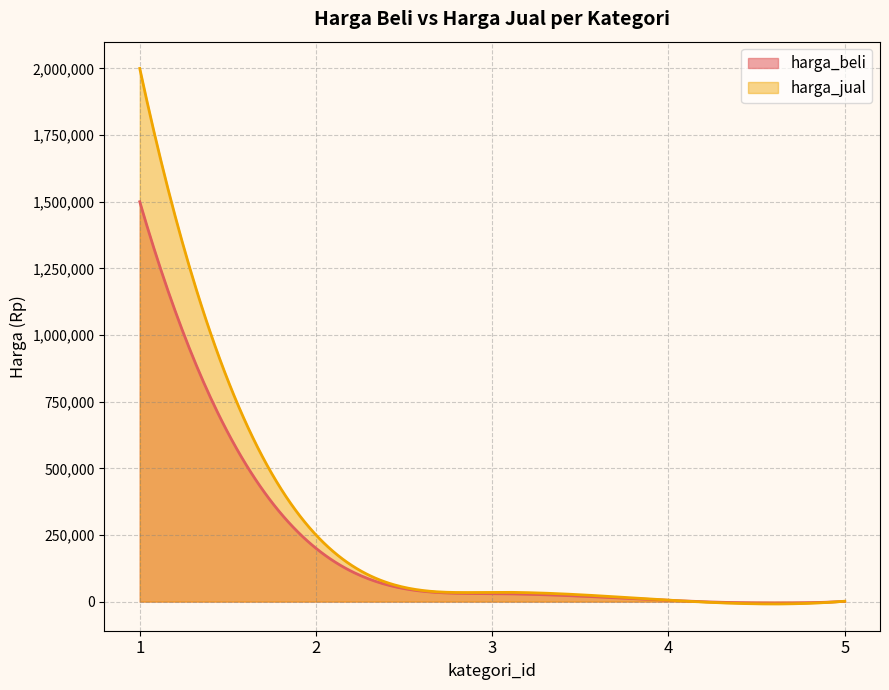

True or false: harga_jual and harga_beli intersect in this chart.

False